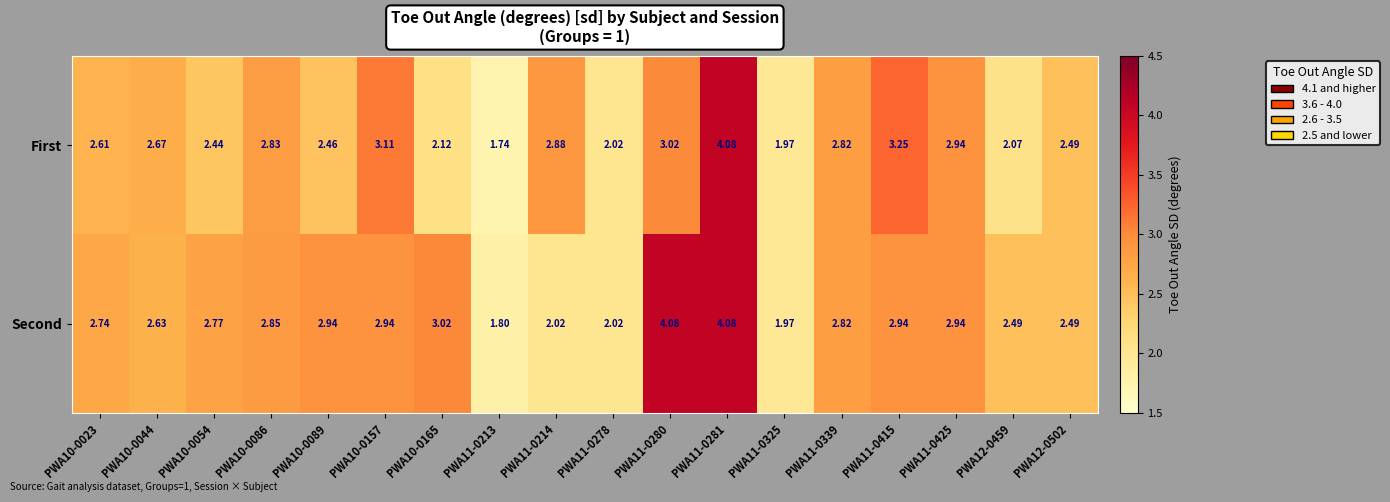

Which series has the widest spread of values?

First